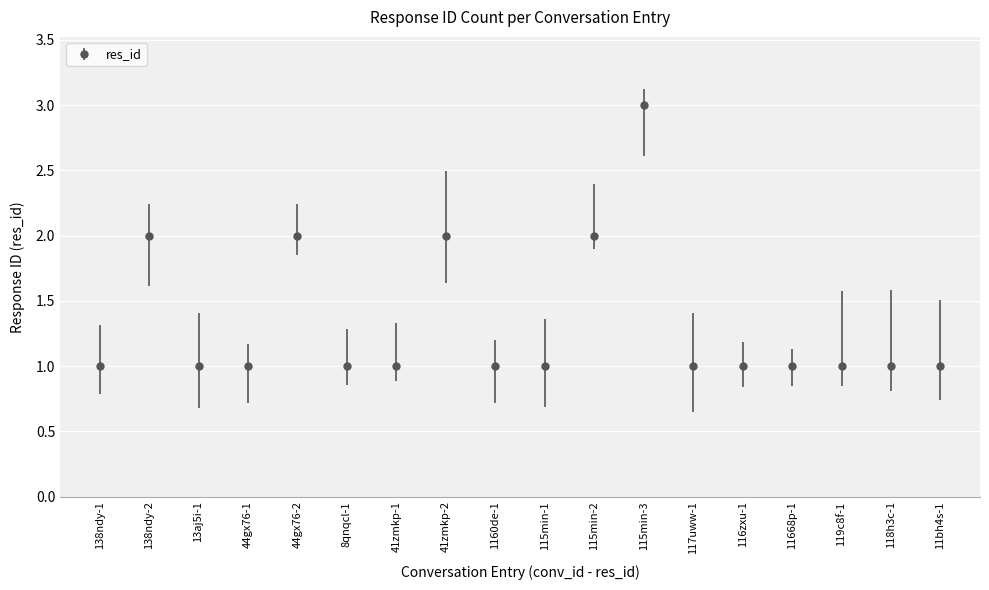

What is the sum of all values?

24